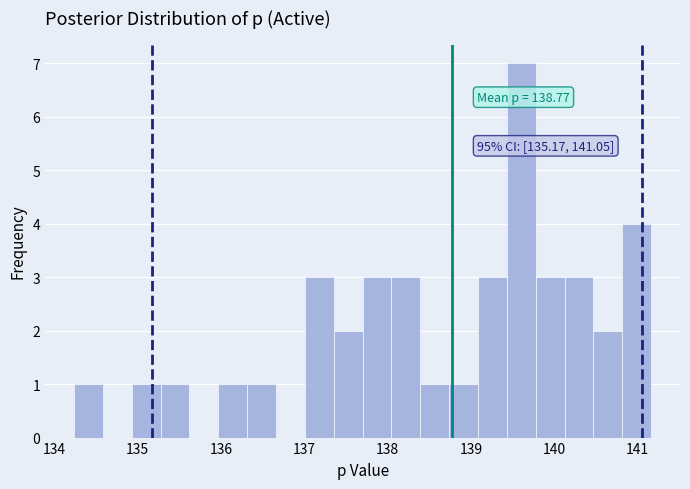

Read against the x-axis, roughly where is the centre of the tallest bar?

139.6